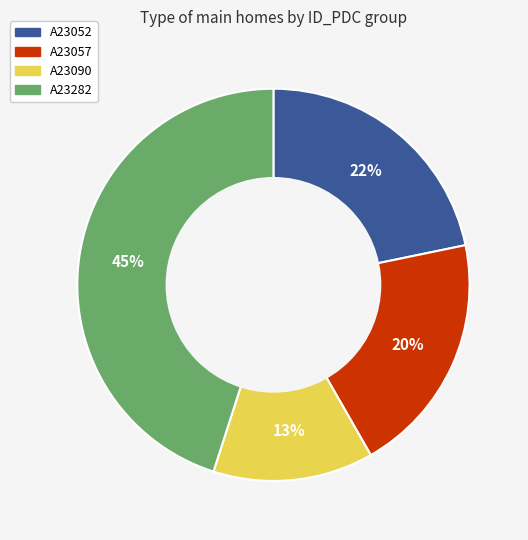

Count the number of slices in the pie.

4